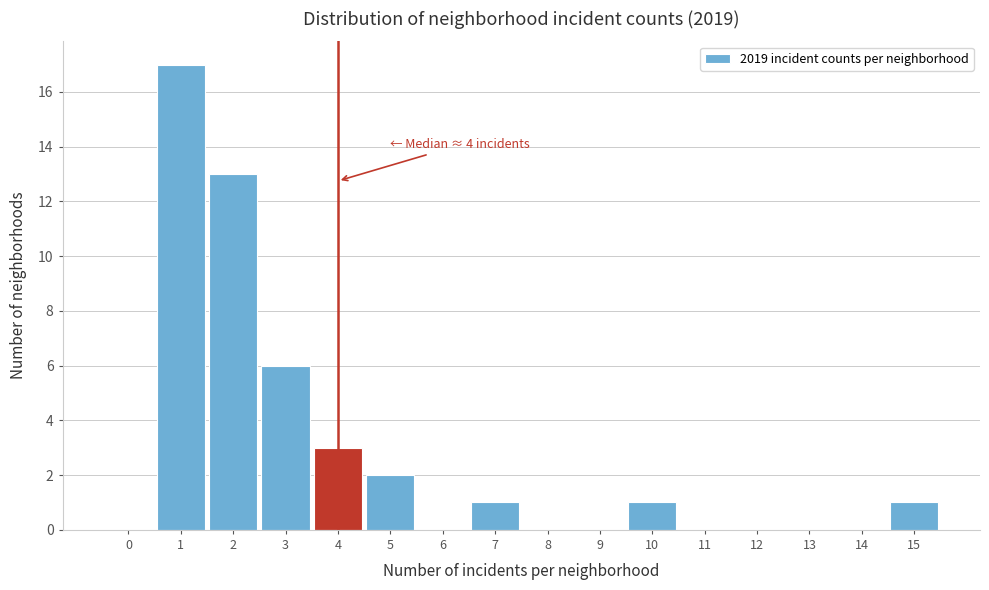

Reading left to right, extract all data points from this chart.

0=0	1=17	2=13	3=6	4=3	5=2	6=0	7=1	8=0	9=0	10=1	11=0	12=0	13=0	14=0	15=1